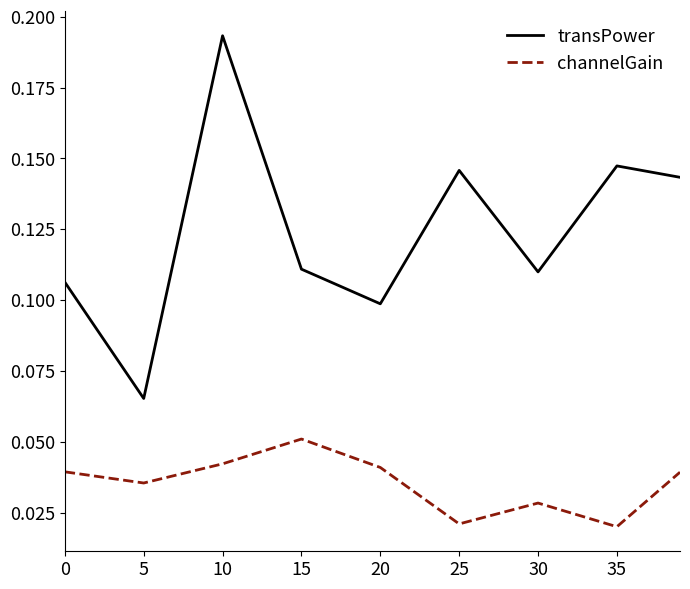

List the series in order of their overall mean, highest first.

transPower, channelGain